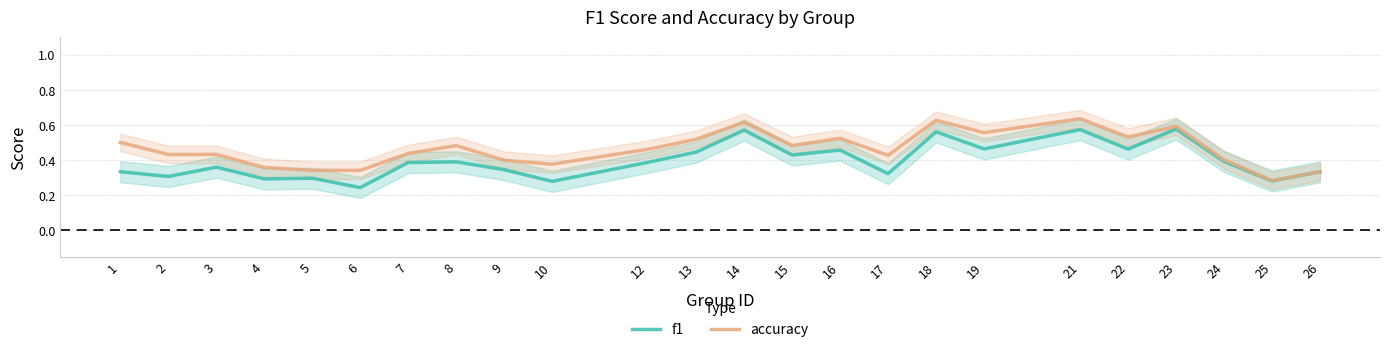

What is the maximum value for accuracy?

0.6